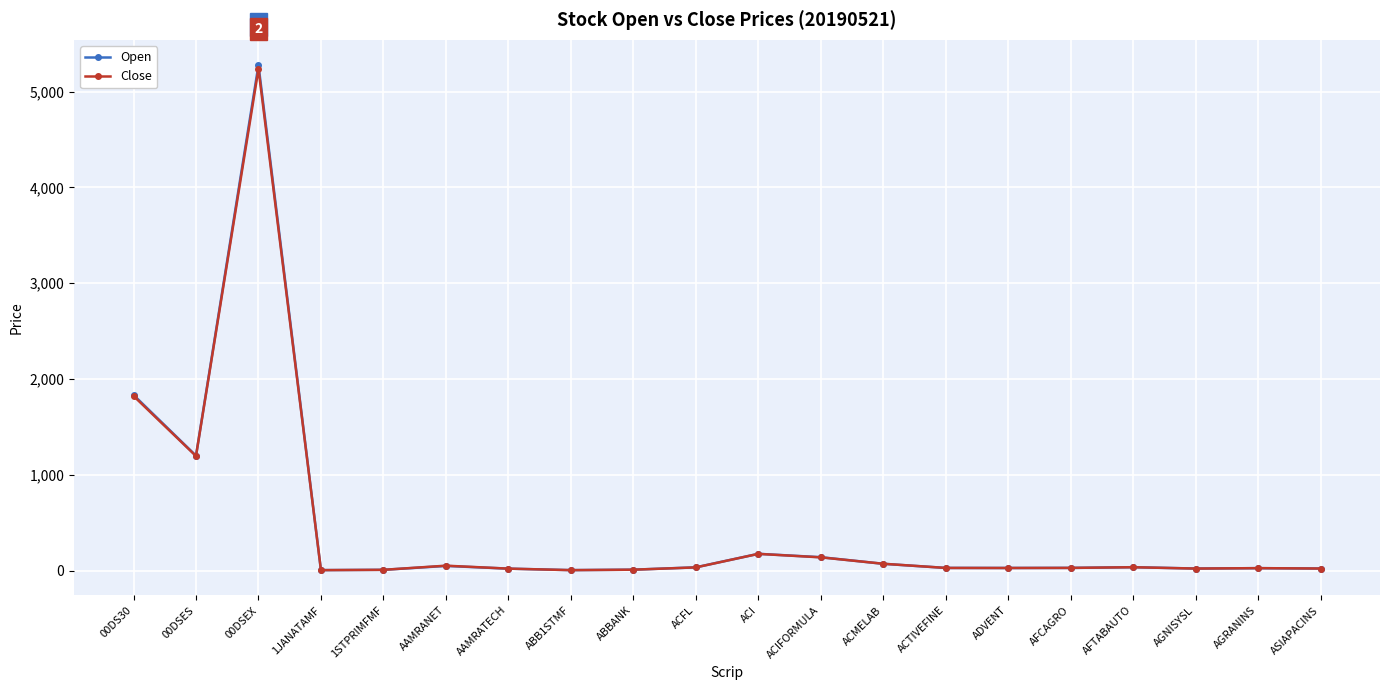

Where is the first local minimum for Close?

00DSES